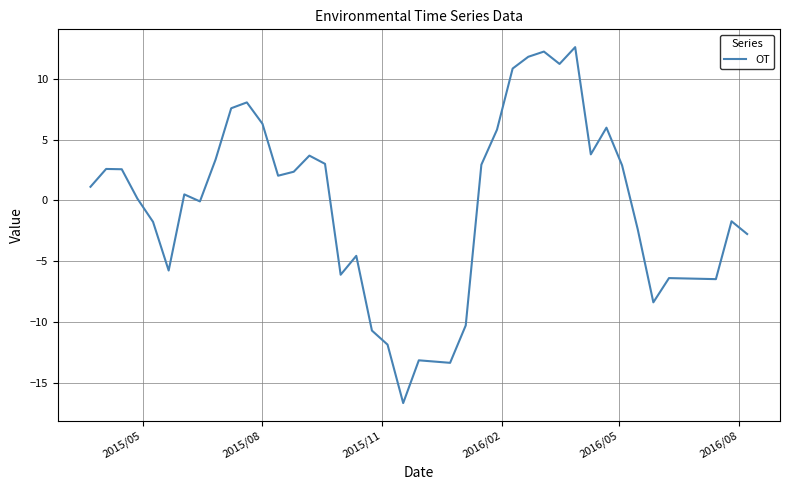

What is the greatest value displayed?

12.6